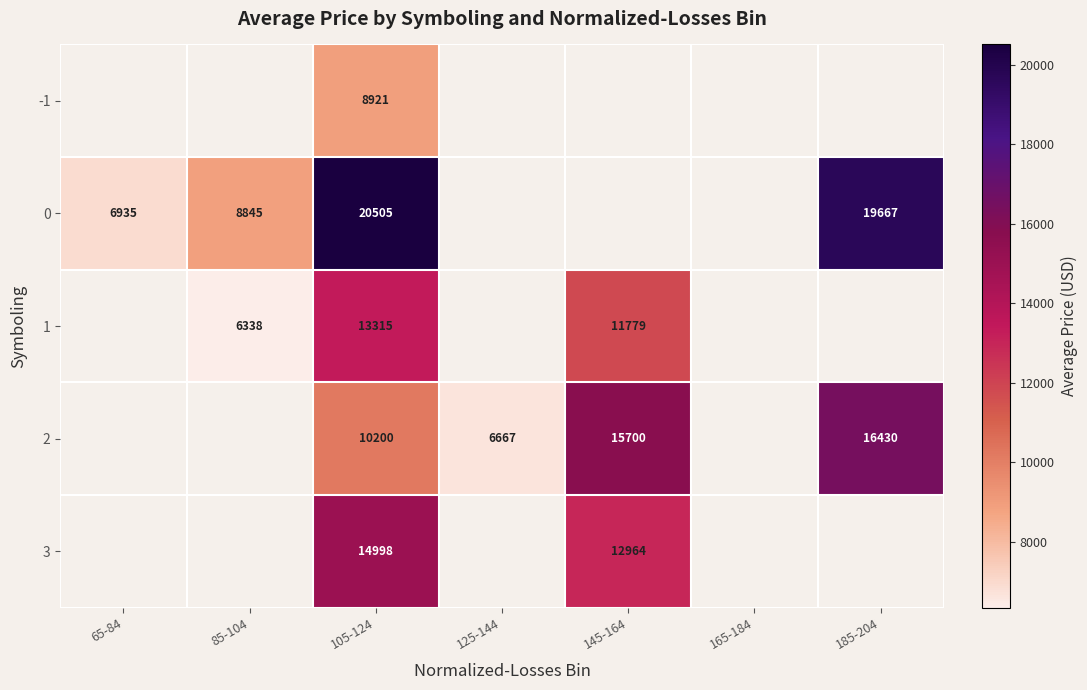

True or false: -1 has a value of 8921 at 105-124.

True